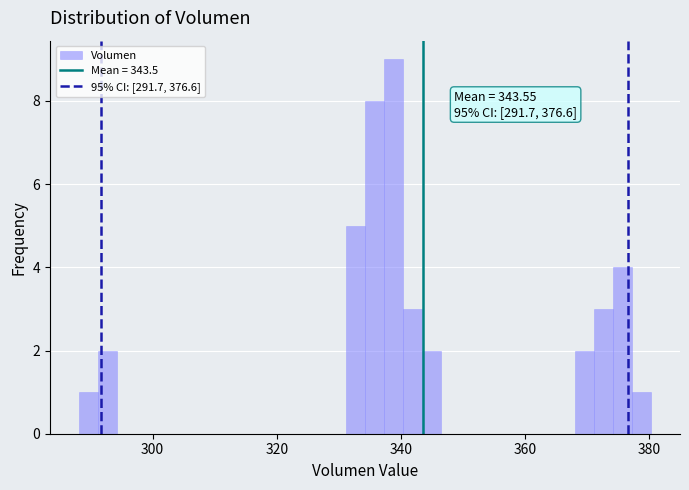

Around what value on the x-axis is the tallest bar? Give the approximate position of its centre, as read against the axis.

338